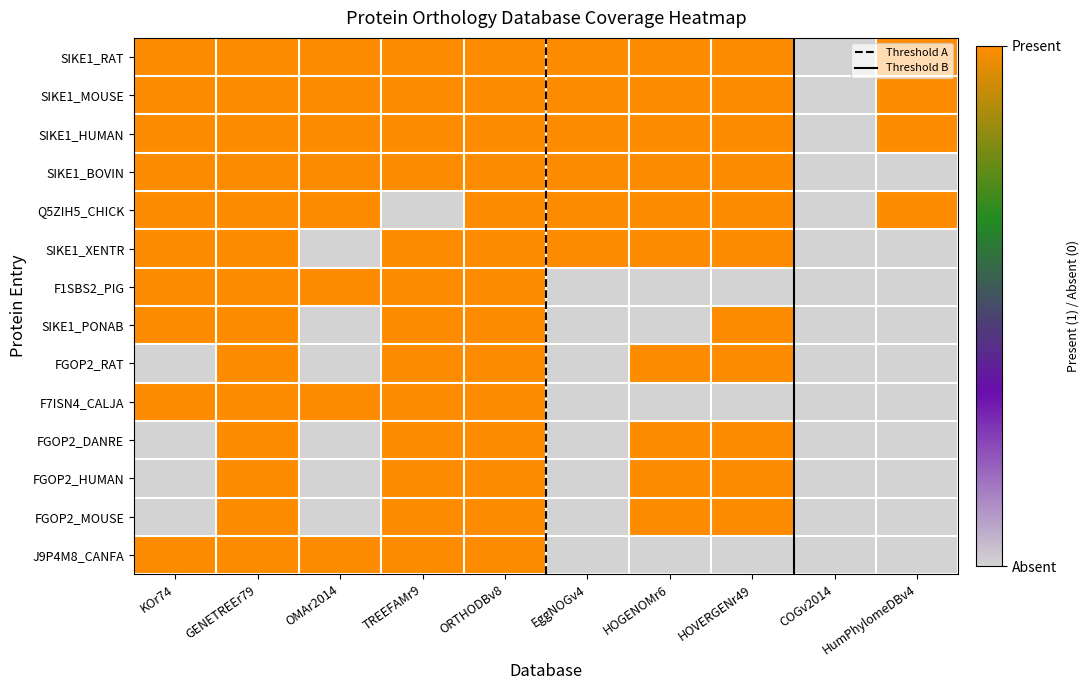

What is the maximum value shown in the chart?

1